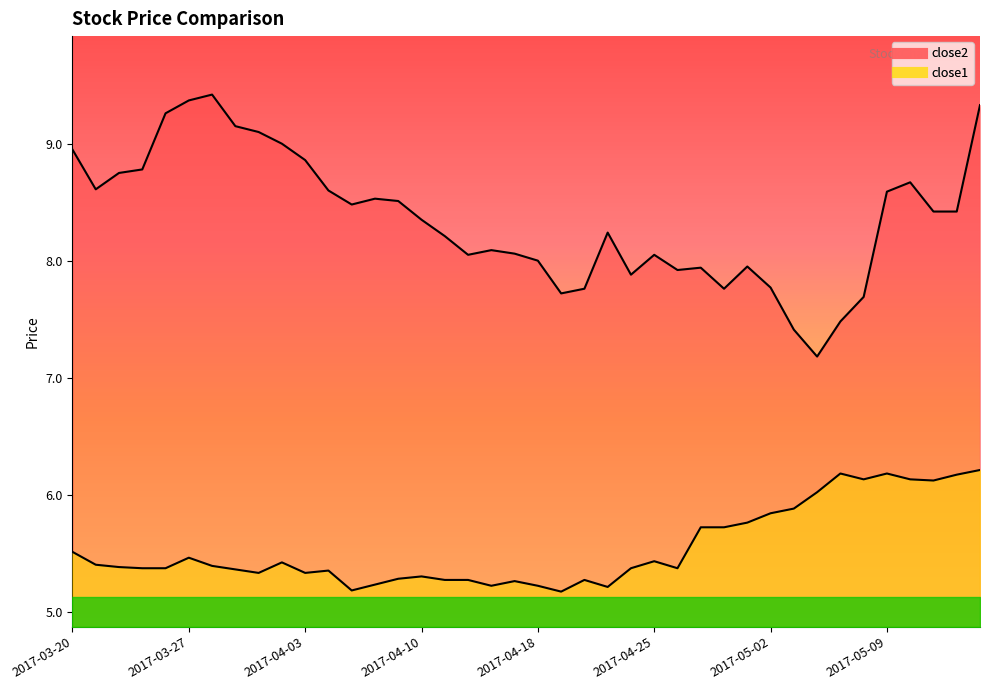

Which series has the largest range (max minus min)?

close2